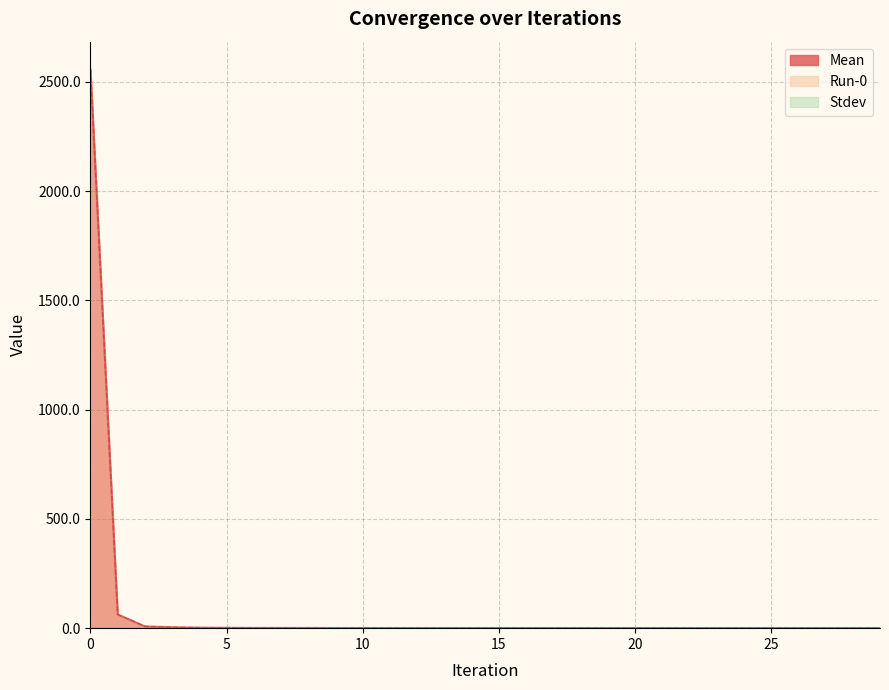

Is the value of Mean at 27 greater than the value of Run-0 at 10?

No